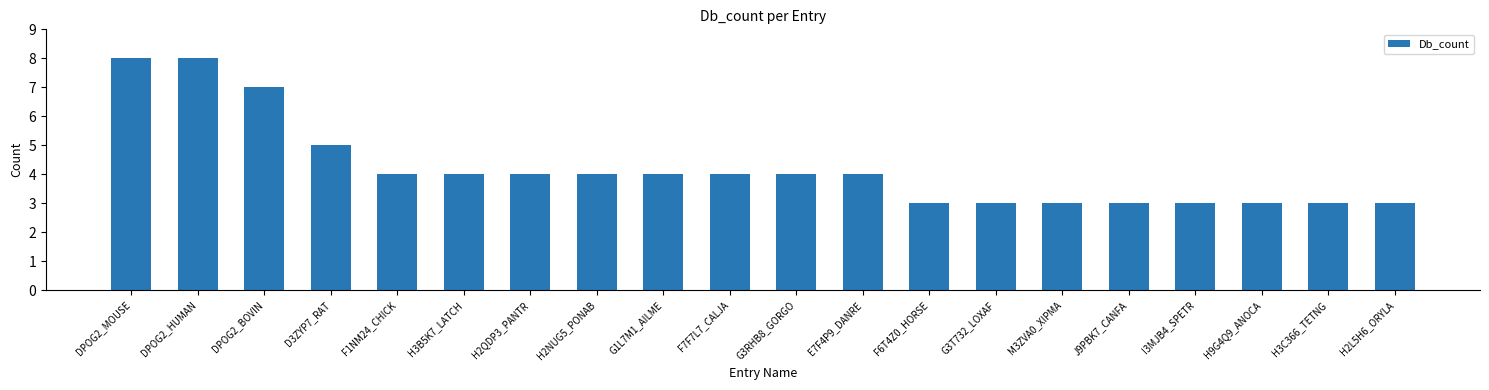

Approximately how many times larger is the value at G1L7M1_AILME compared to DPOG2_MOUSE?

0.5